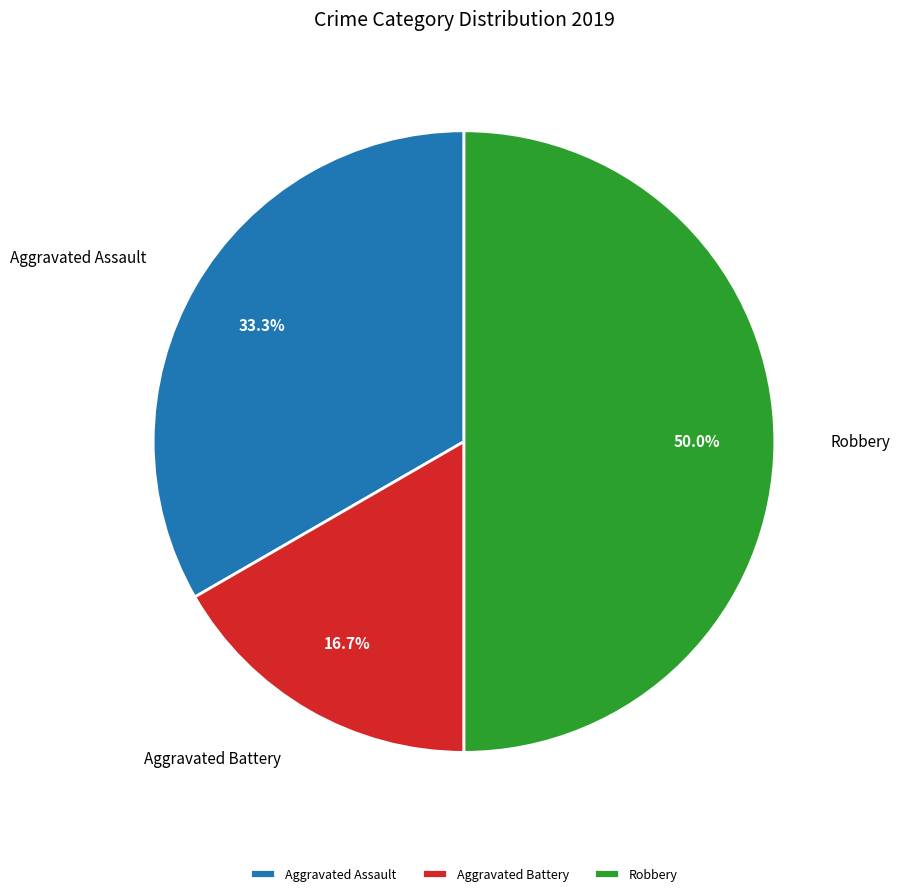

What is the largest slice in the pie chart?

Robbery